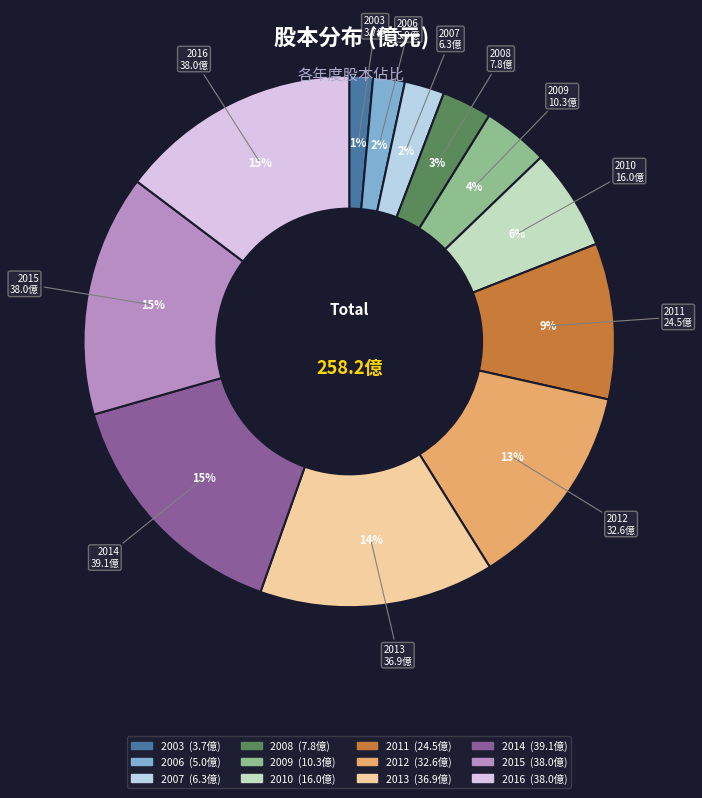

To the nearest percent, what percentage of the pie is 2010?

6%